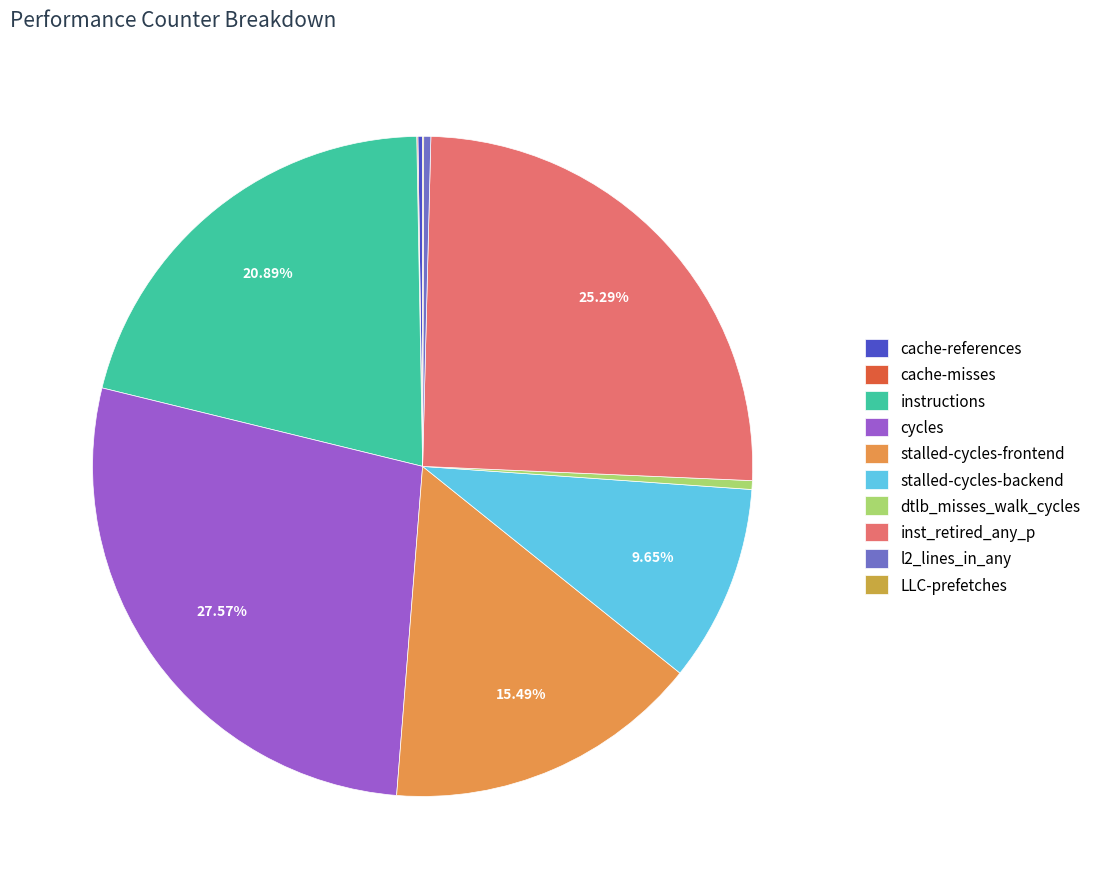

Which slice is the smallest?

LLC-prefetches